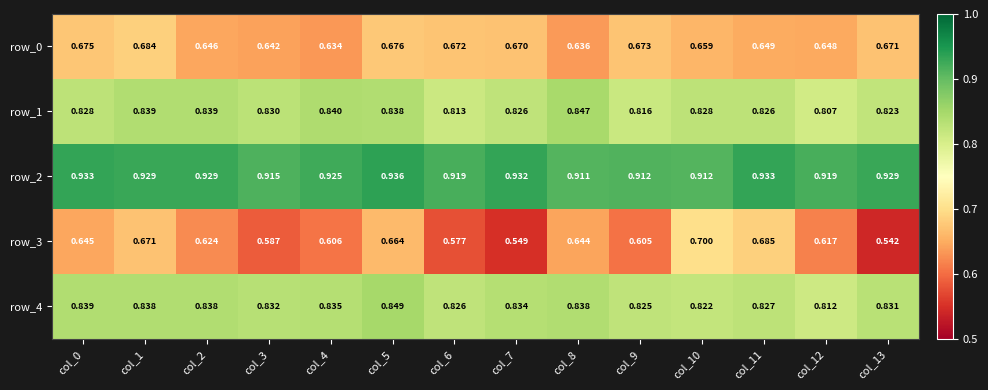

What is the difference between the maximum and second lowest values in the row_3 series?

0.2